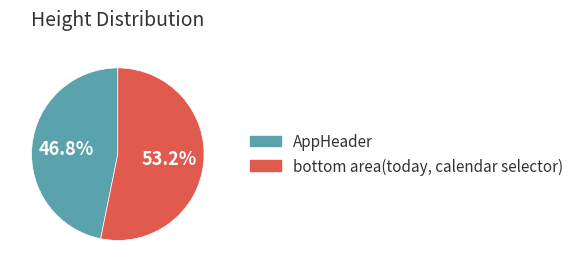

Count the number of slices in the pie.

2